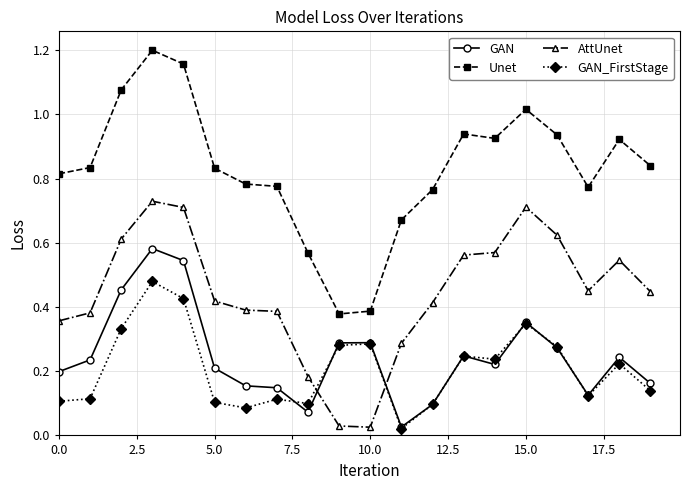

True or false: Unet and GAN_FirstStage cross at least once.

False